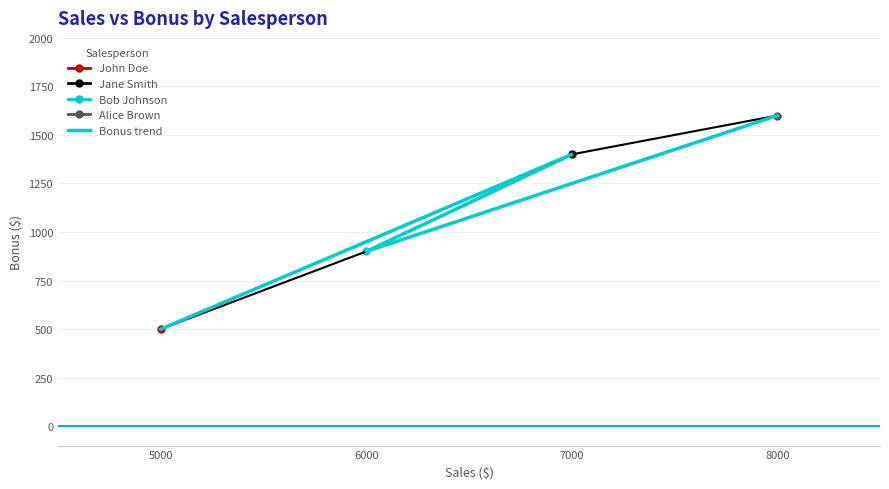

Rank the categories by value from lowest to highest.

5000, 6000, 7000, 8000